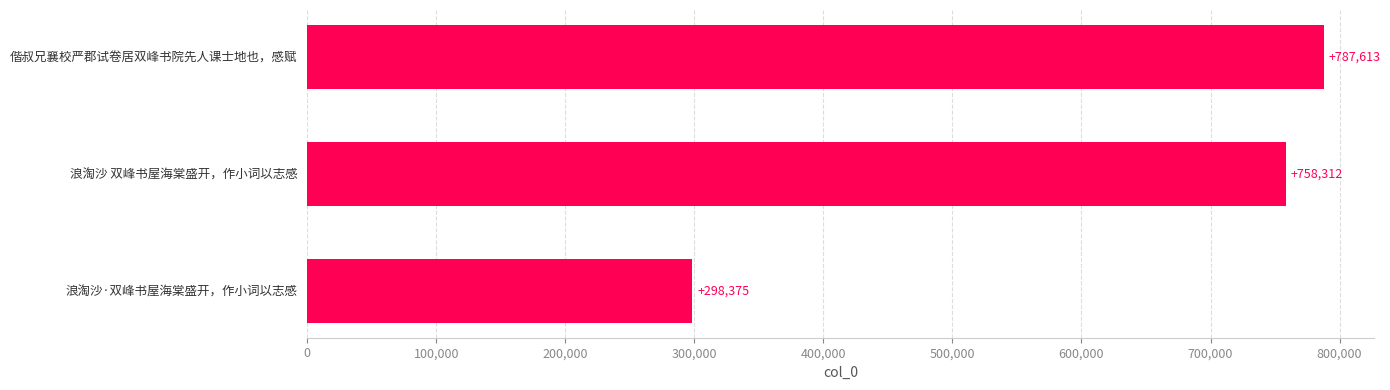

What is the change in value from 浪淘沙·双峰书屋海棠盛开，作小词以志感 to 偕叔兄襄校严郡试卷居双峰书院先人课士地也，感赋?

+489238